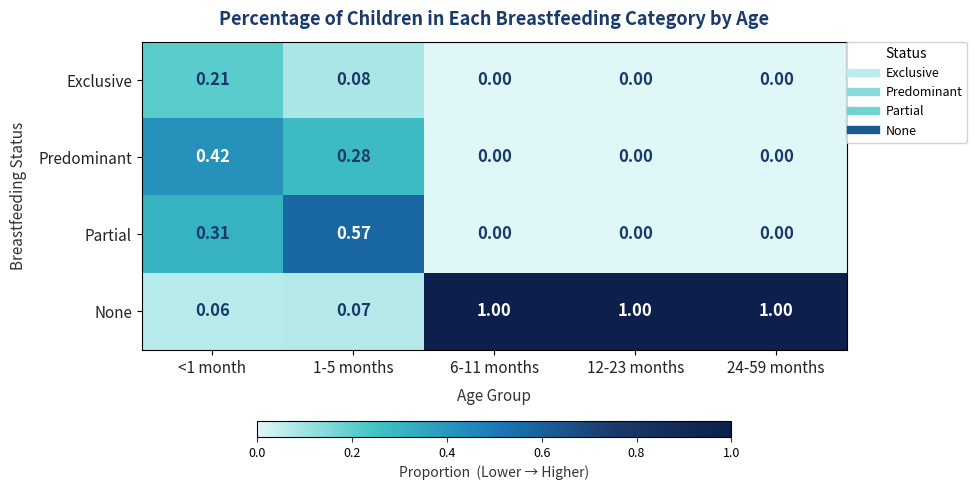

Which series has the largest total across all categories?

None